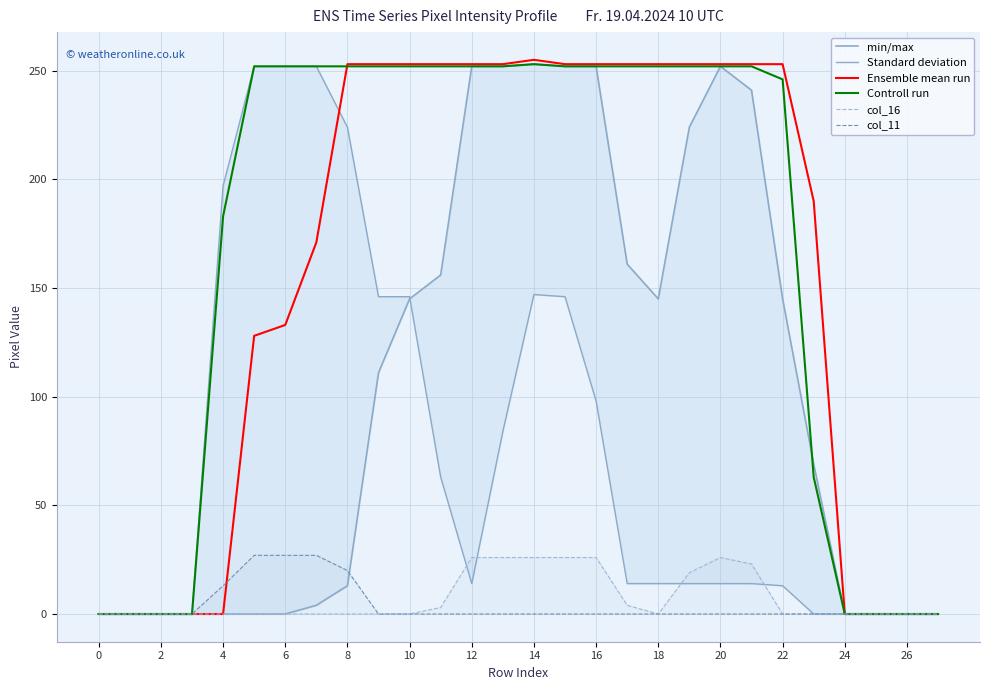

True or false: Controll run has a value of 126 at 6.

False